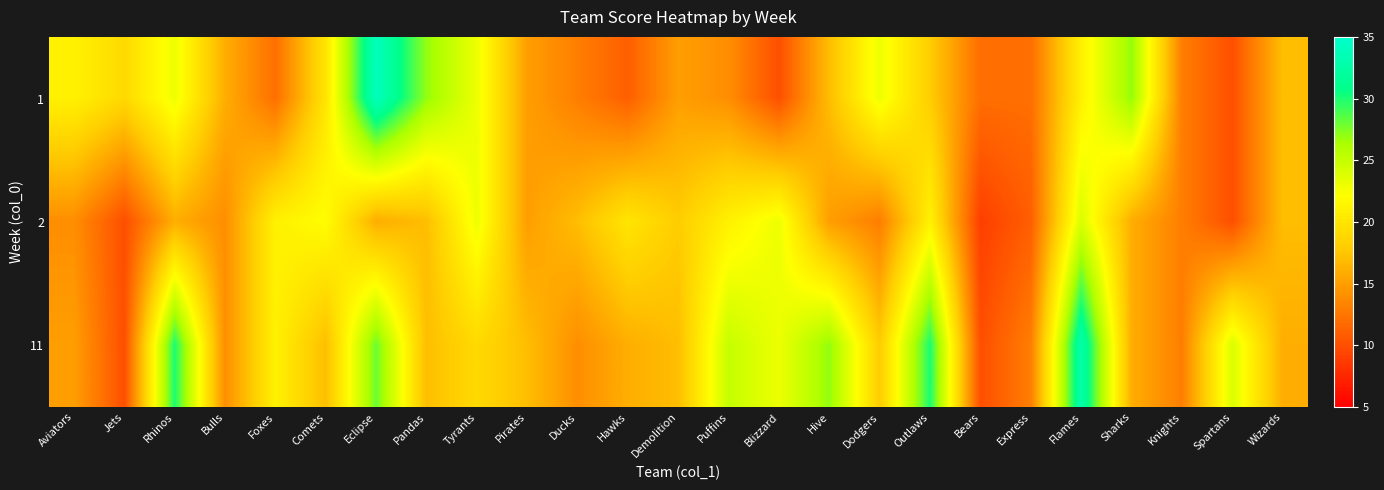

What is the spread (max minus min) of values at Puffins?

11